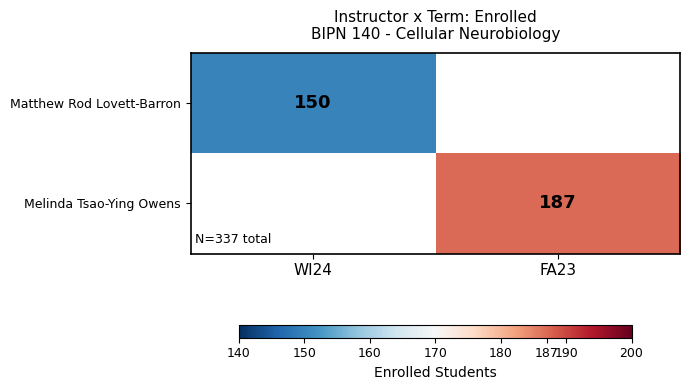

The value of Matthew Rod Lovett-Barron at WI24 is 150. True or false?

True